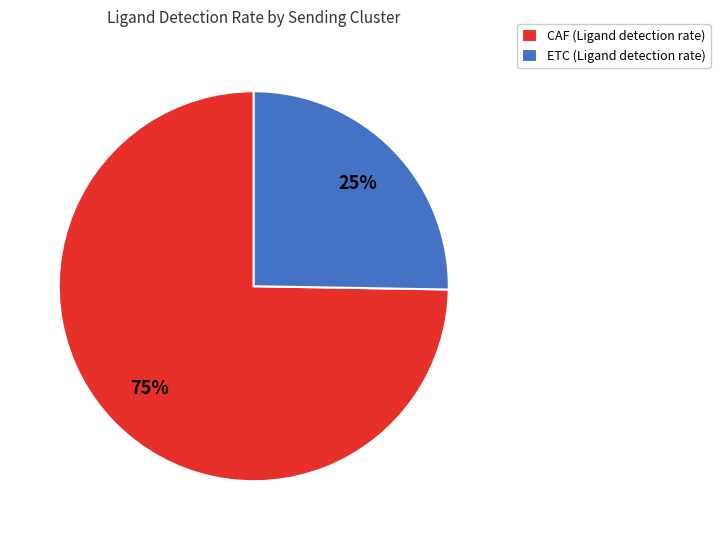

How many segments does this pie chart have?

2